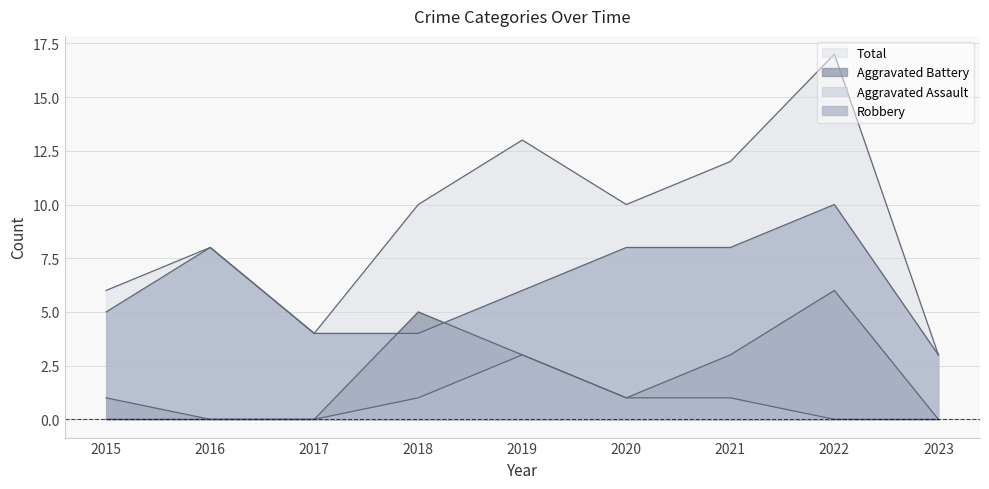

True or false: Robbery and Aggravated Assault cross at least once.

False